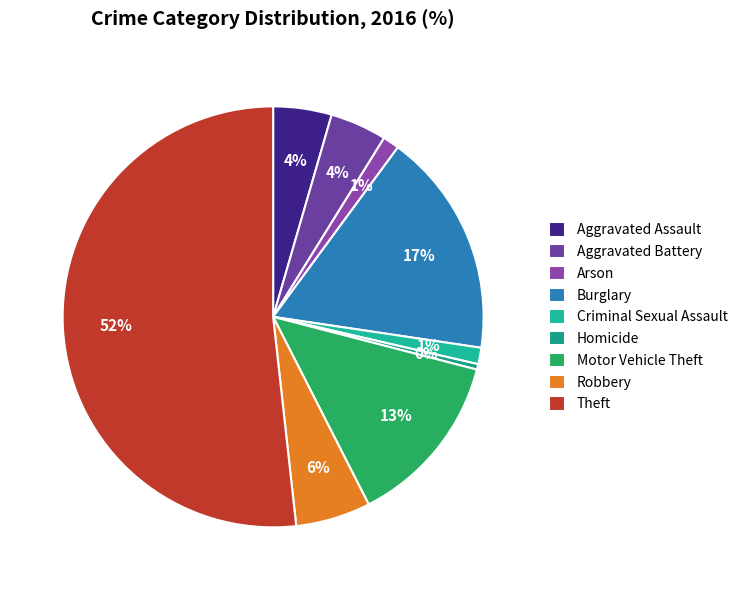

To the nearest percent, what is the difference between the Aggravated Assault and Homicide slice percentages?

4%